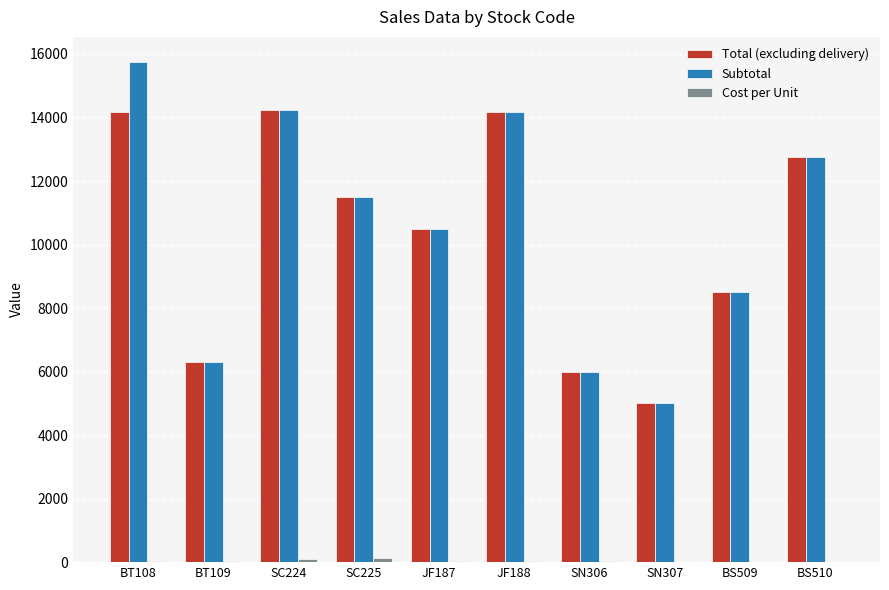

Which label corresponds to the largest value in the chart?

BT108